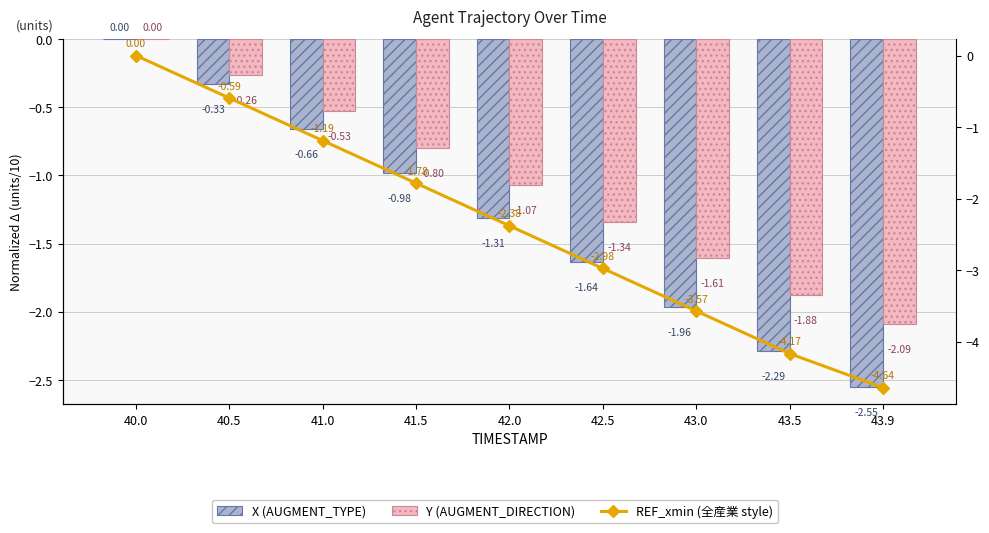

Is it true that X (AUGMENT_TYPE) equals -1.6 at 42.5?

True